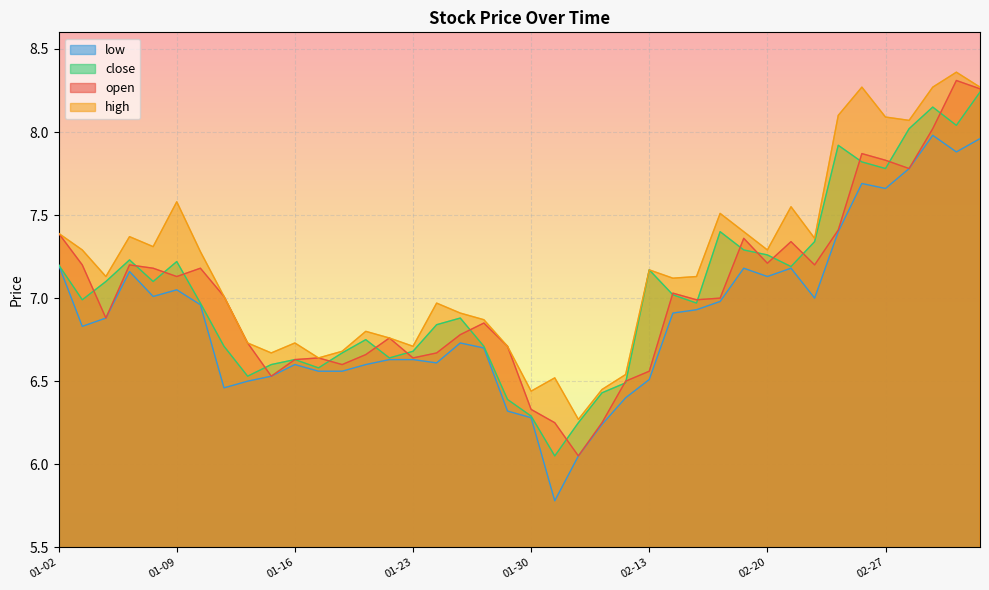

What is the difference between the low values at 2019-01-08 and 2019-02-11?

0.8